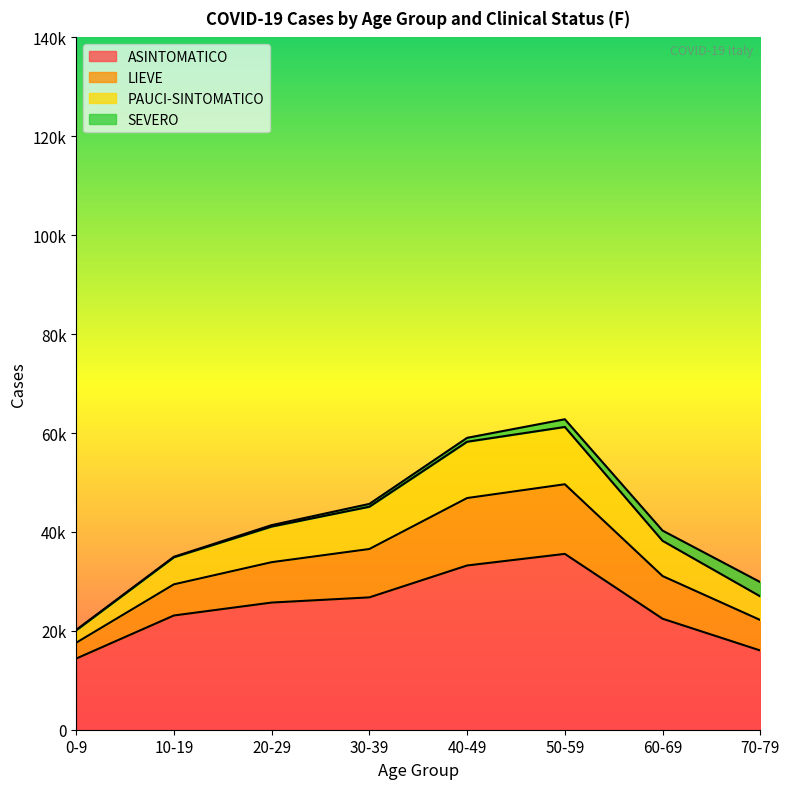

Which category has the lowest value across all series?

0-9